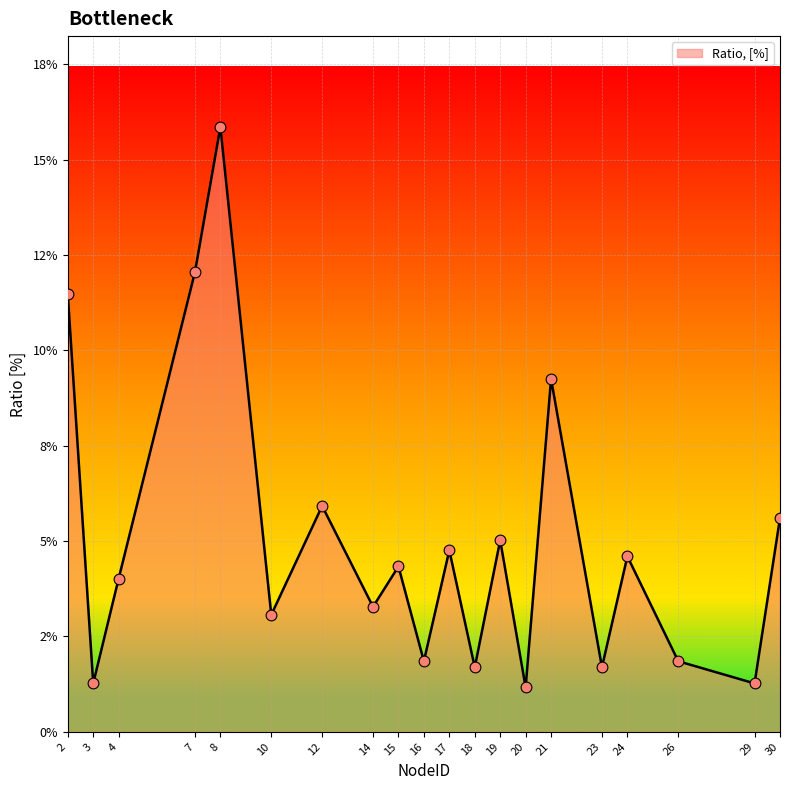

Is this an area chart (filled region under the line)?

Yes